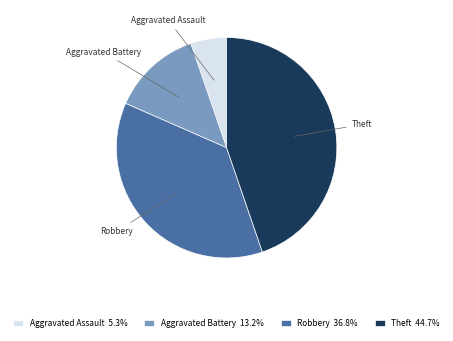

Is the sum of Robbery 36.8% and Theft 44.7% greater than half?

Yes